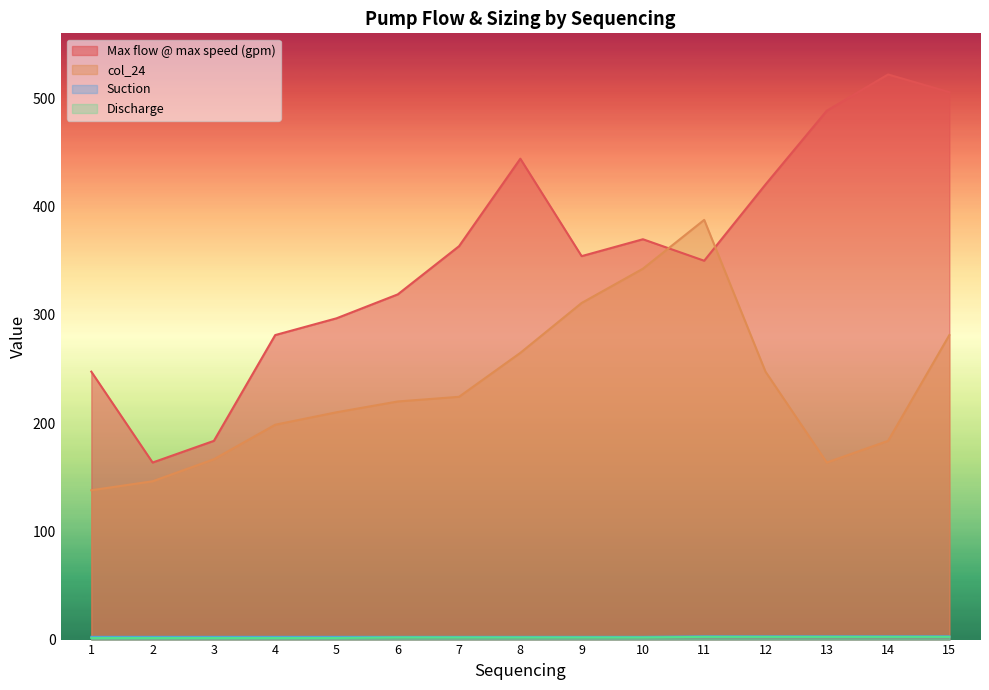

What is the average value of the col_24 series?

232.4